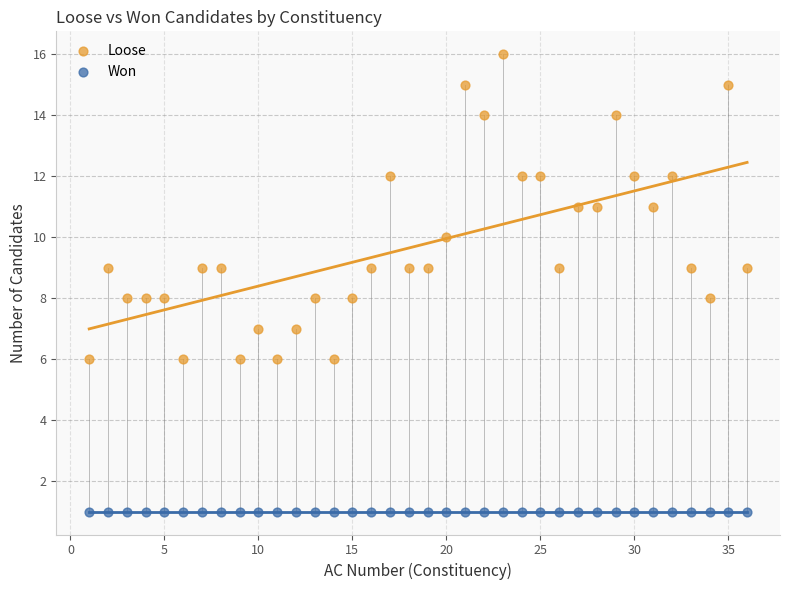

Which series contains the highest Y value?

Loose